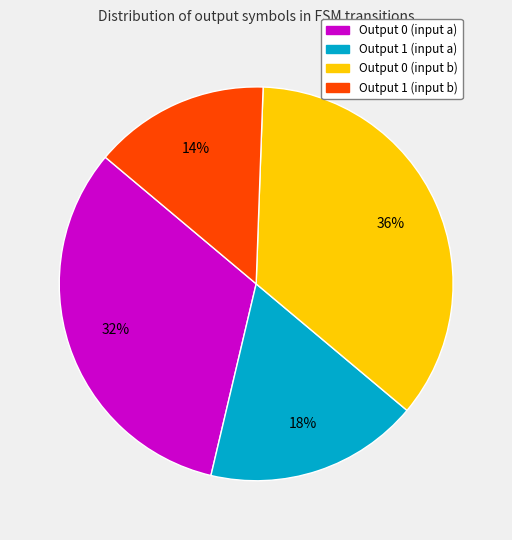

To the nearest percent, what is the combined percentage of Output 1 (input a) and Output 1 (input b)?

32%